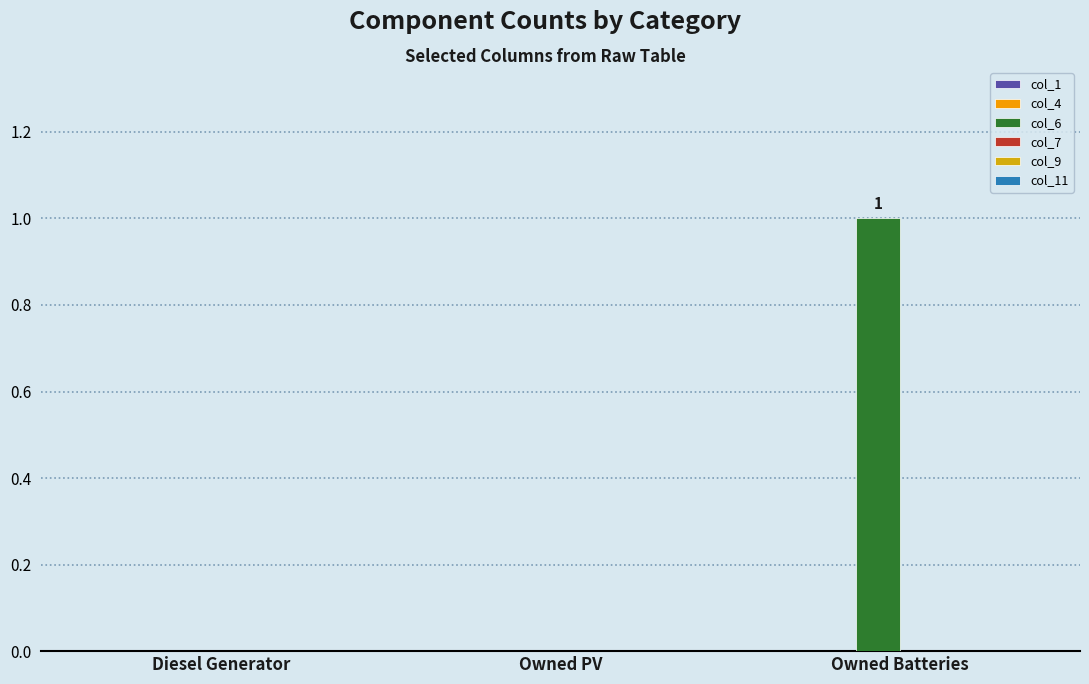

Are the bars horizontal?

No